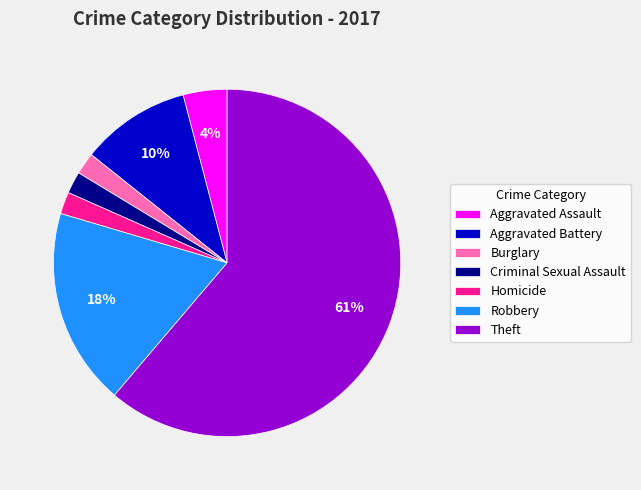

Is there a majority slice in this chart?

Yes